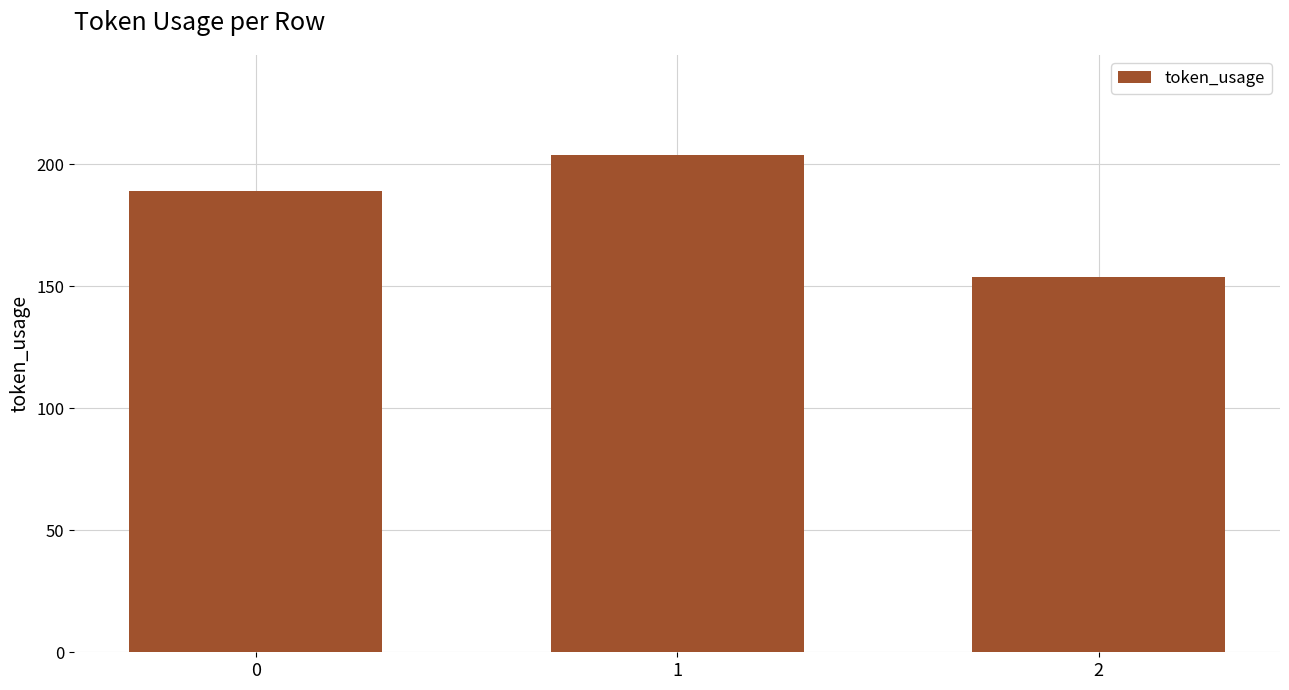

Reading left to right, transcribe all the data shown in this chart.

189	204	154